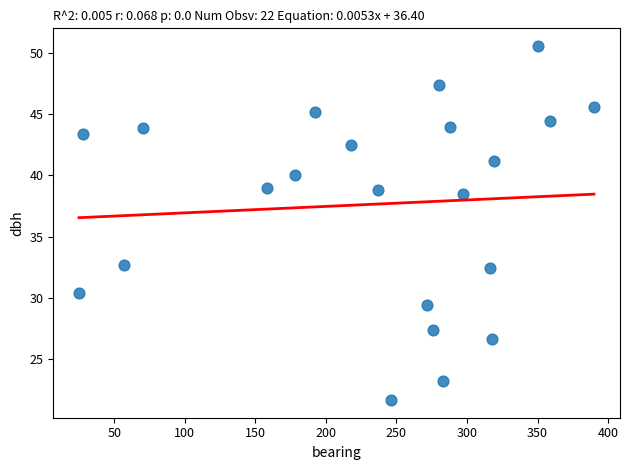

What is the range of Y values (max minus min)?

28.9